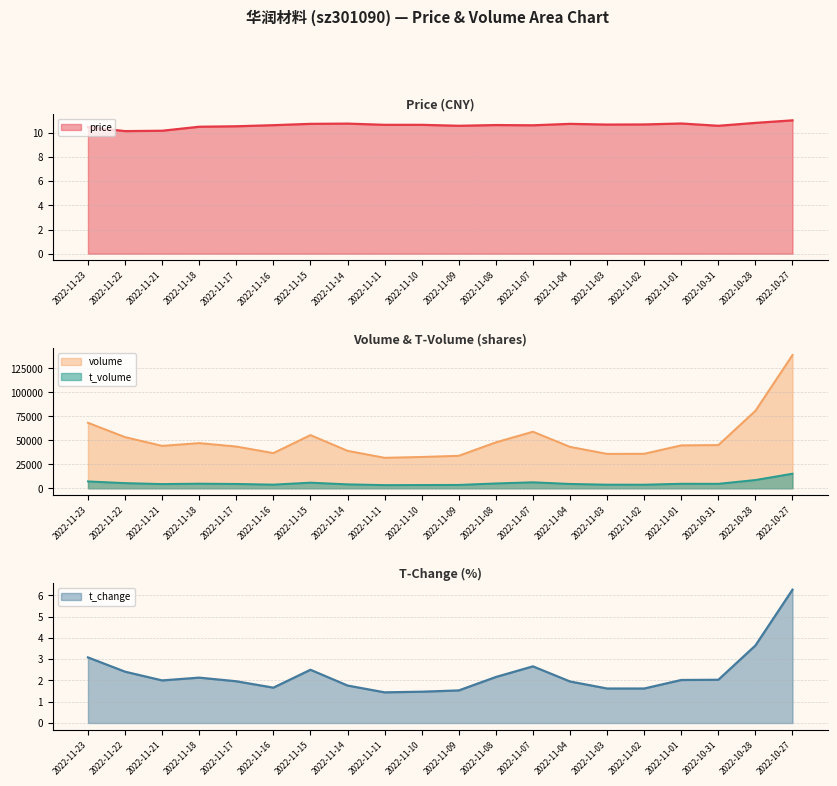

The value of price at 2022-11-01 is 10.8. True or false?

True